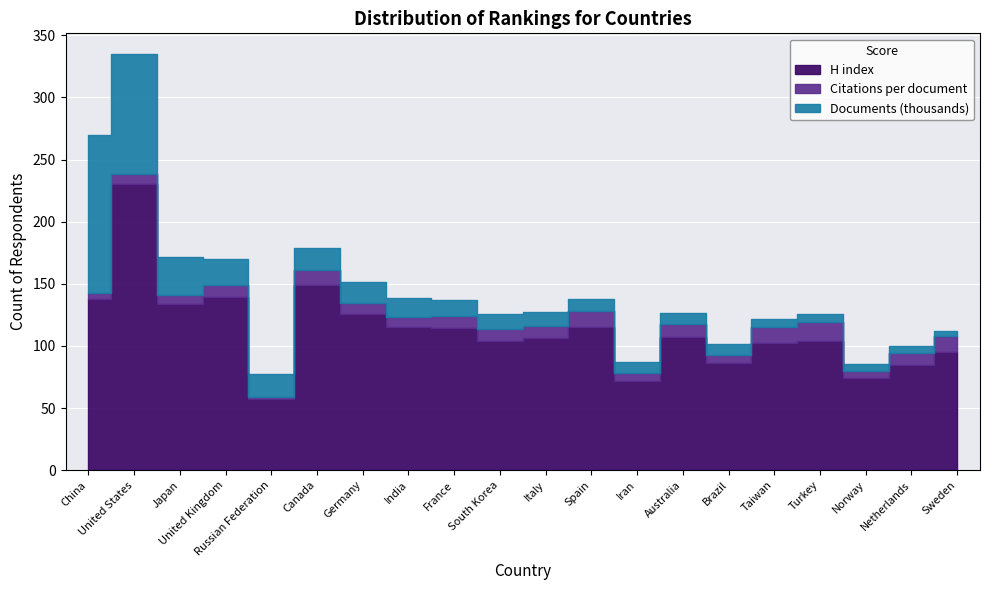

What is the label of the 2nd point from the left?

United States